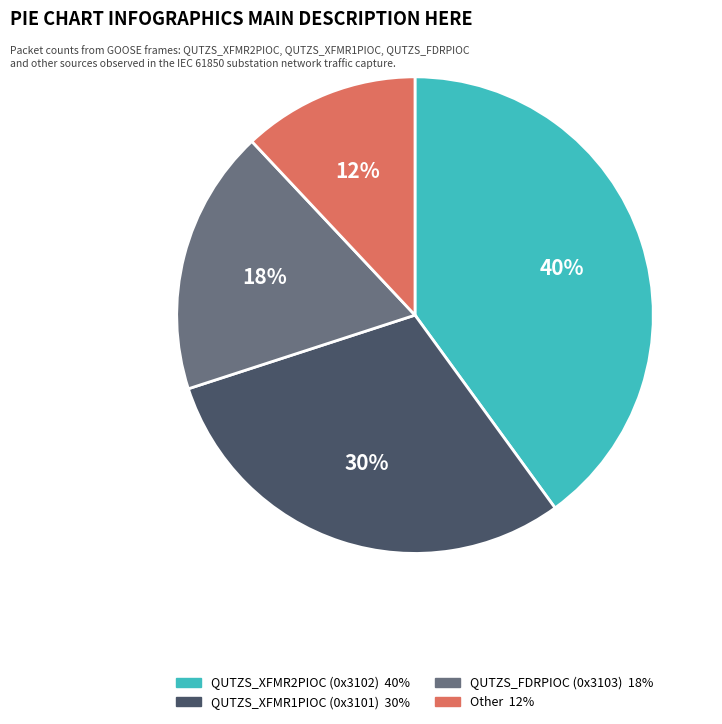

True or false: QUTZS_XFMR2PIOC (0x3102) accounts for 50% of the total.

False